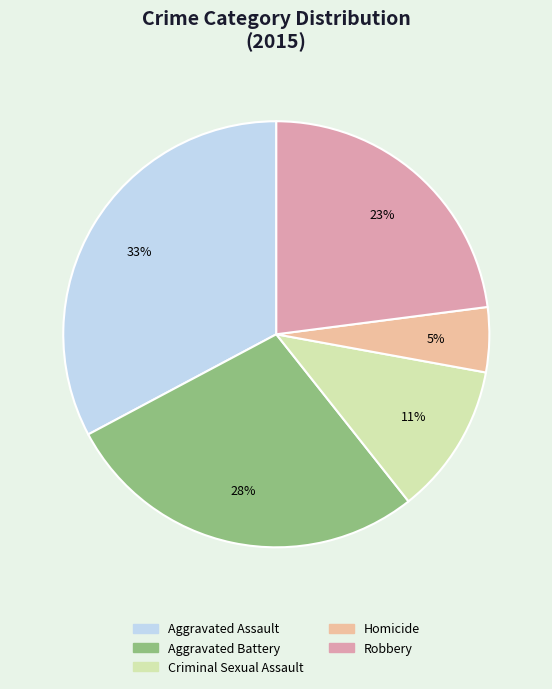

Between Aggravated Battery and Robbery, which is larger?

Aggravated Battery